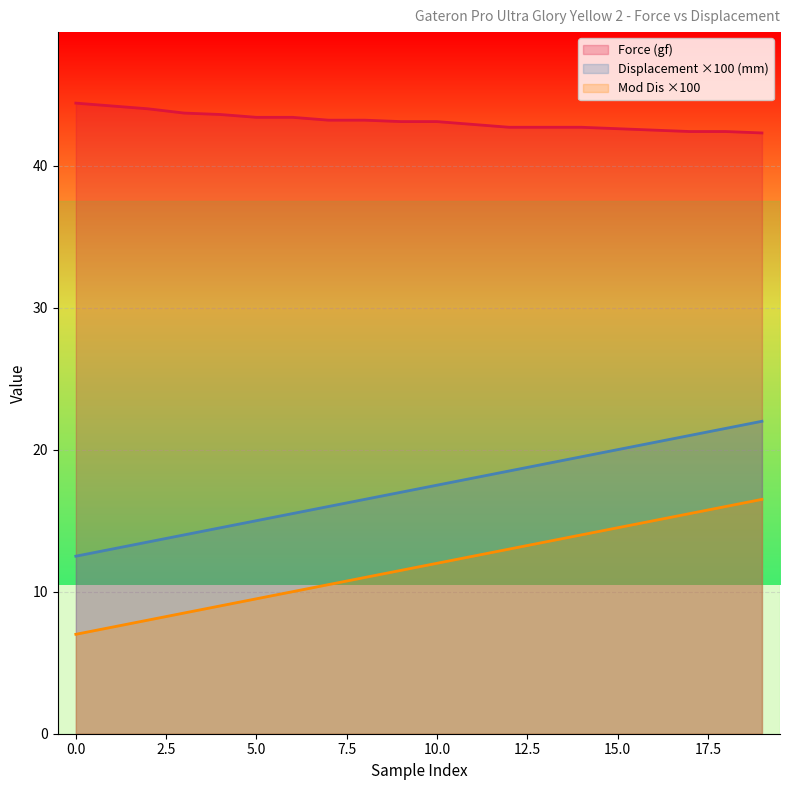

What is the average value of the Displacement (mm) series?

11.8